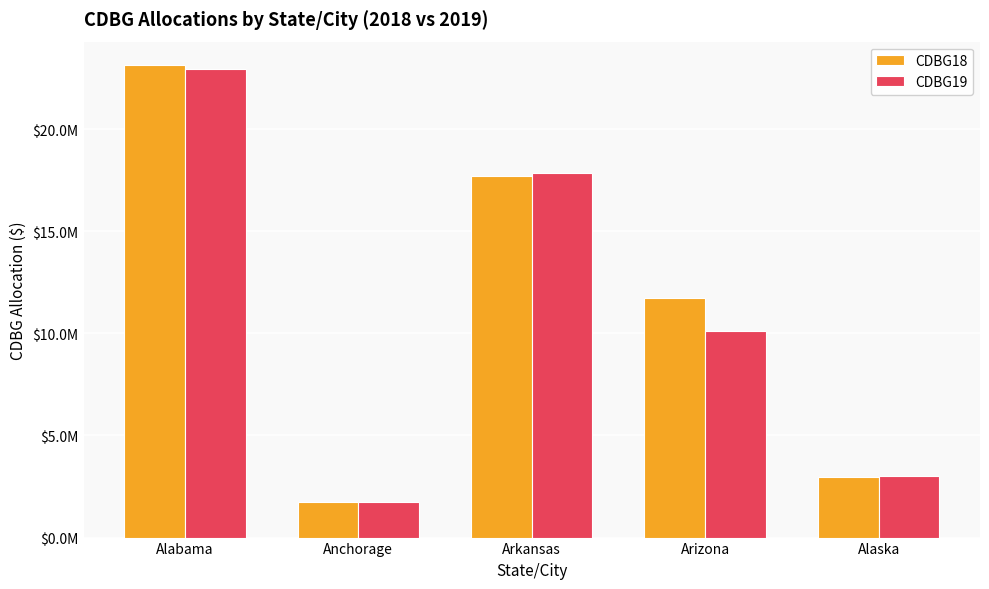

Are the bars grouped side by side (vs. stacked)?

Yes